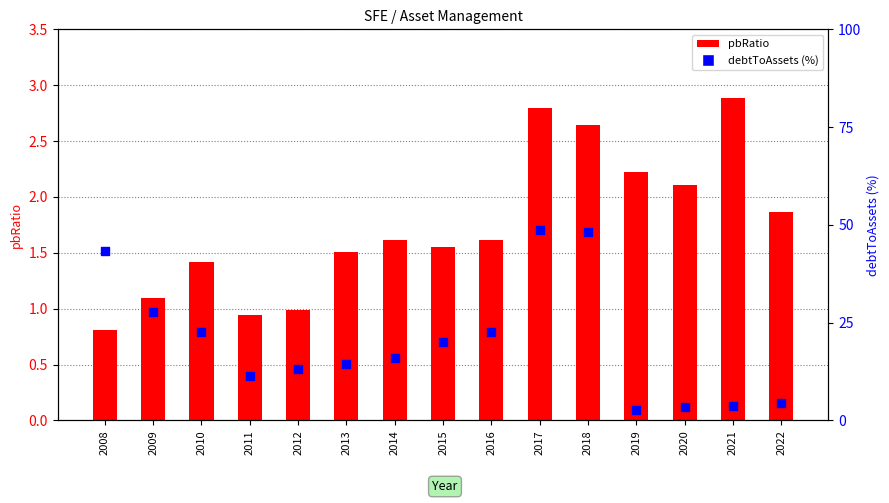

Which series has the largest Y range (max minus min)?

debtToAssets (%)